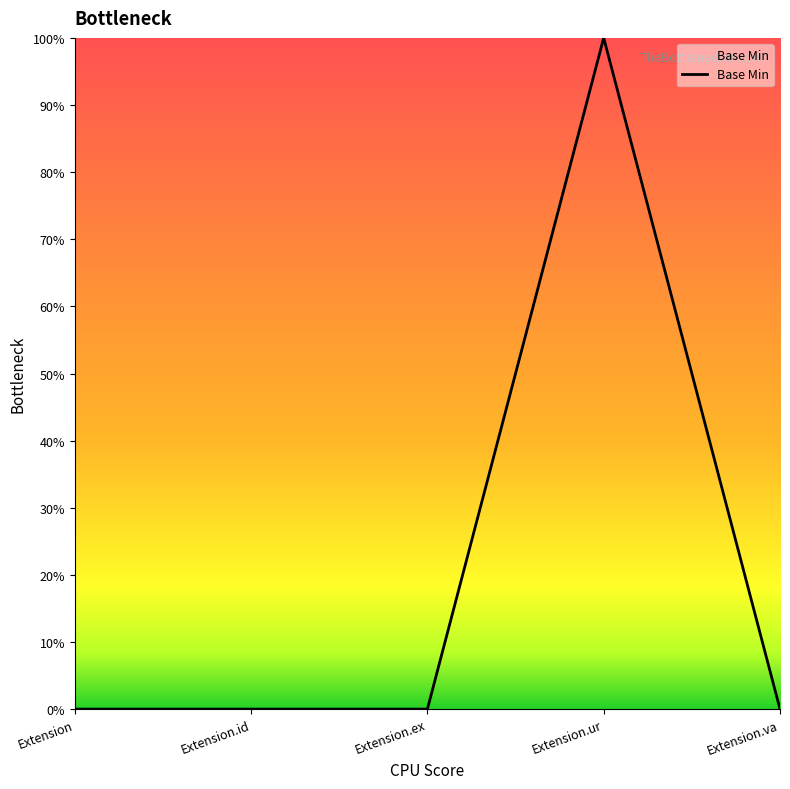

At which category does the chart reach its peak across all series?

Extension.ur